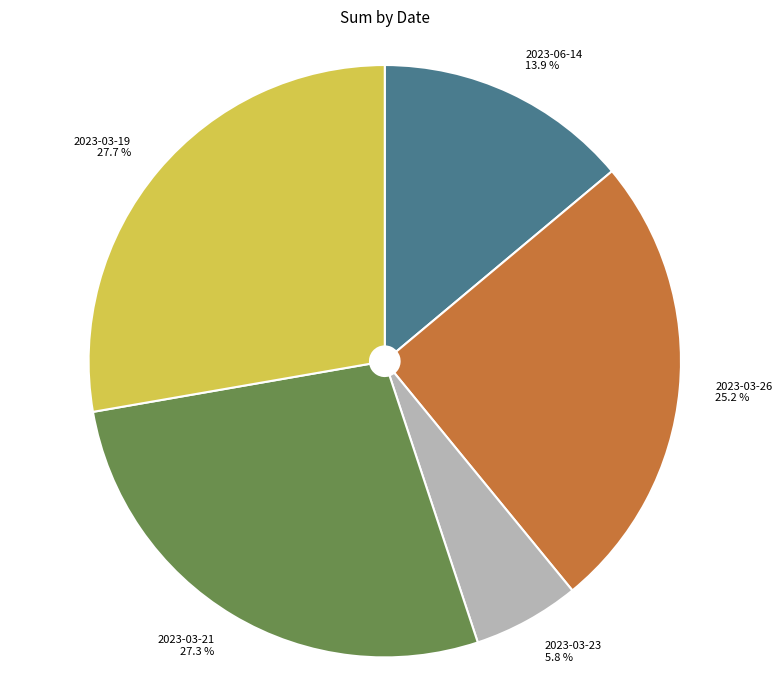

Is 2023-03-21 the majority of the pie?

No